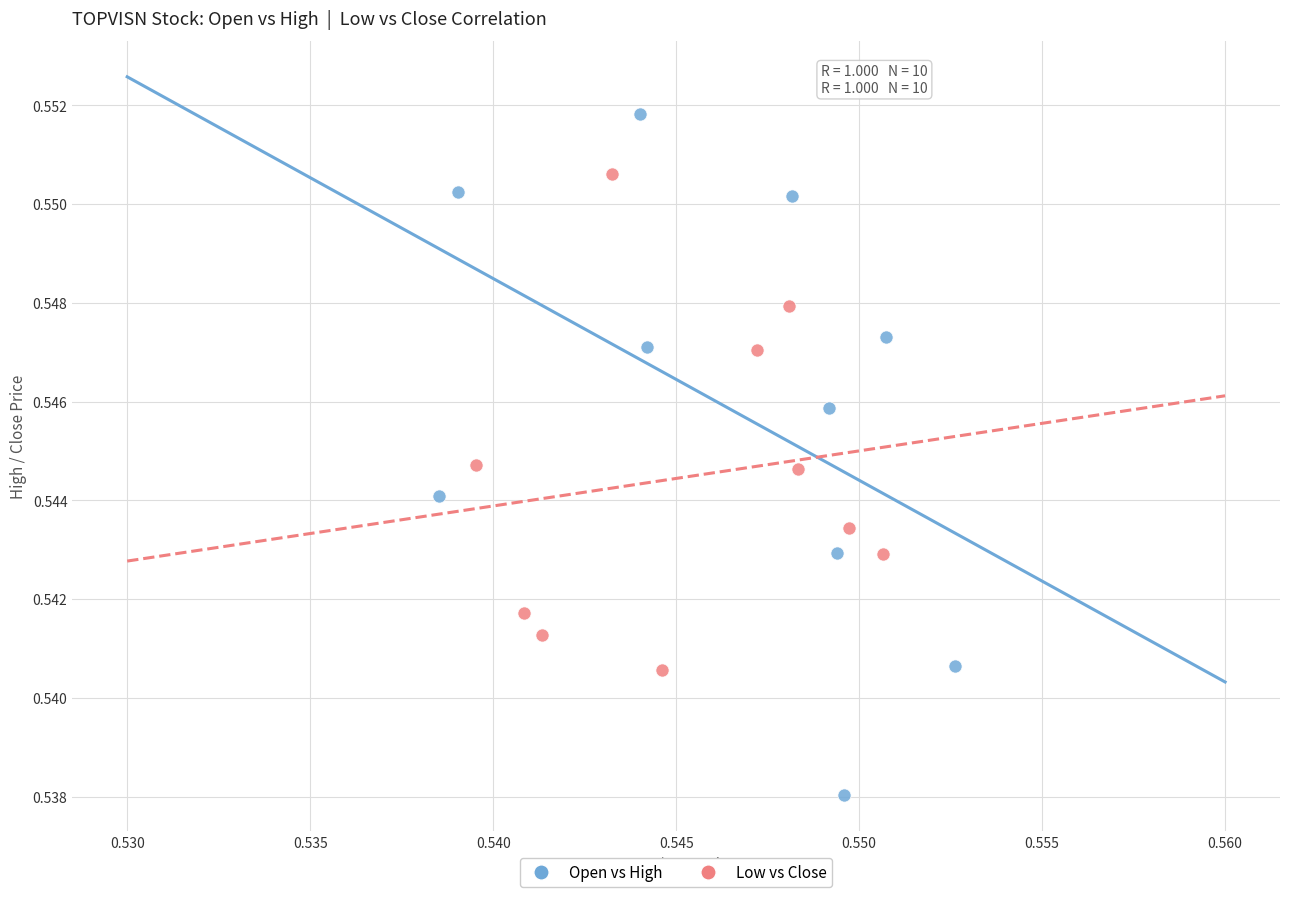

Which series reaches the minimum Y coordinate?

Open vs High